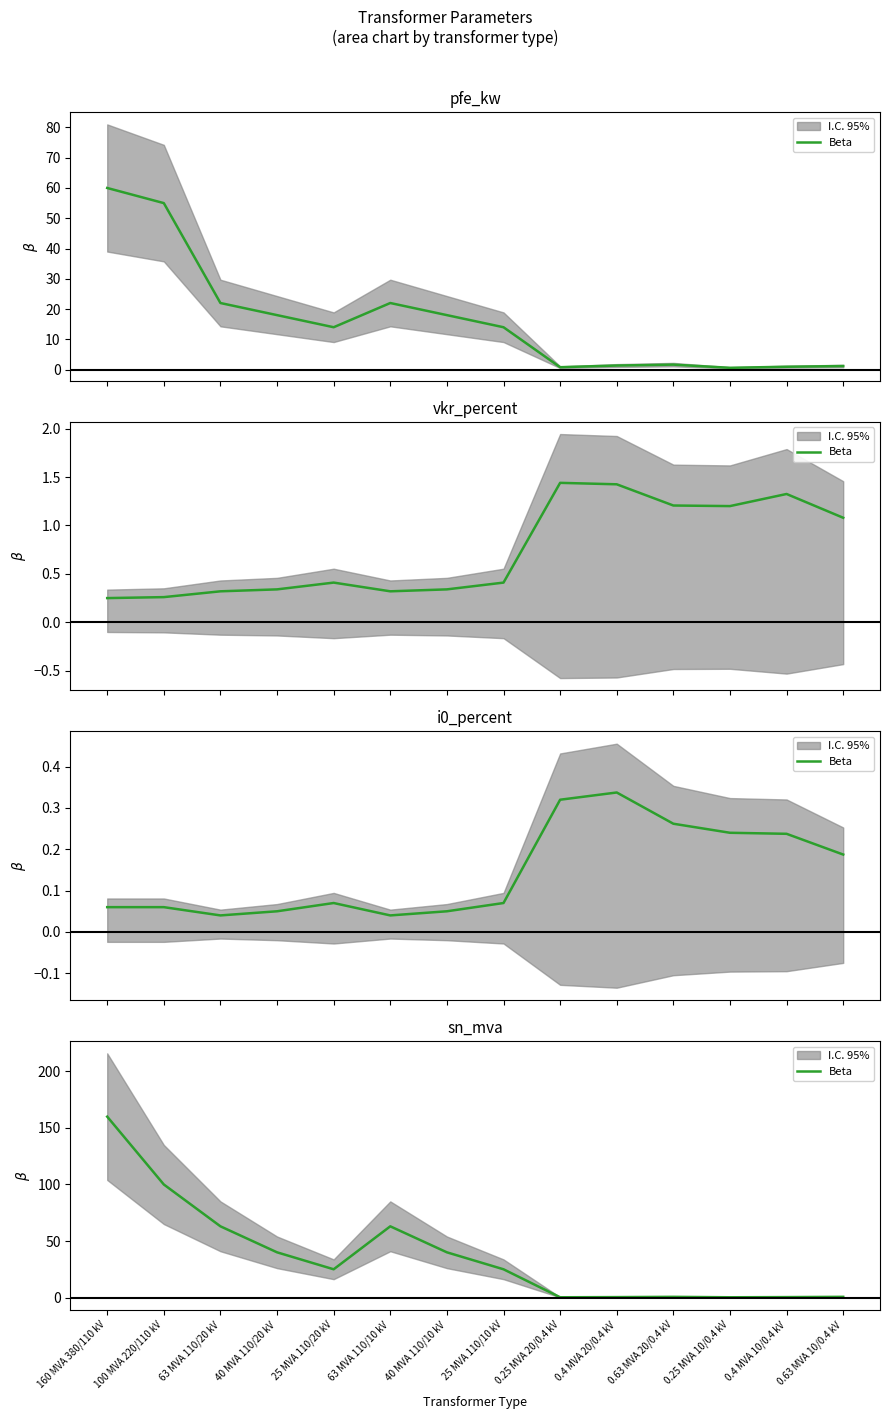

How many values are below 25?

6